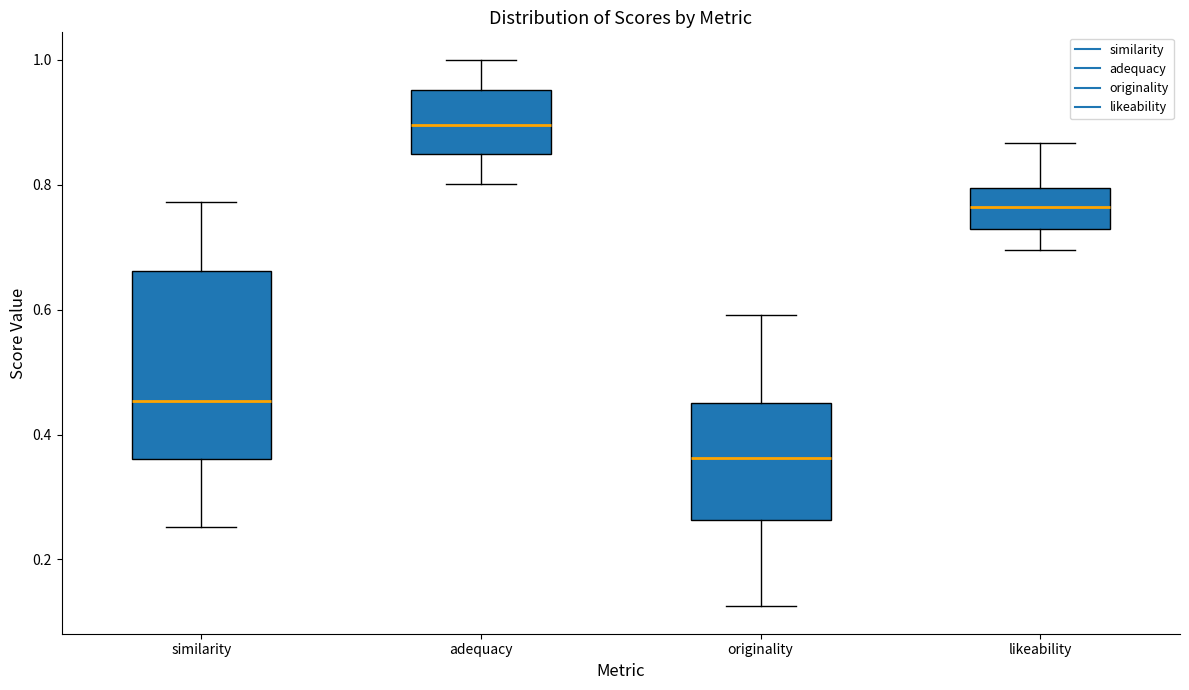

Which box's median line is the highest?

adequacy